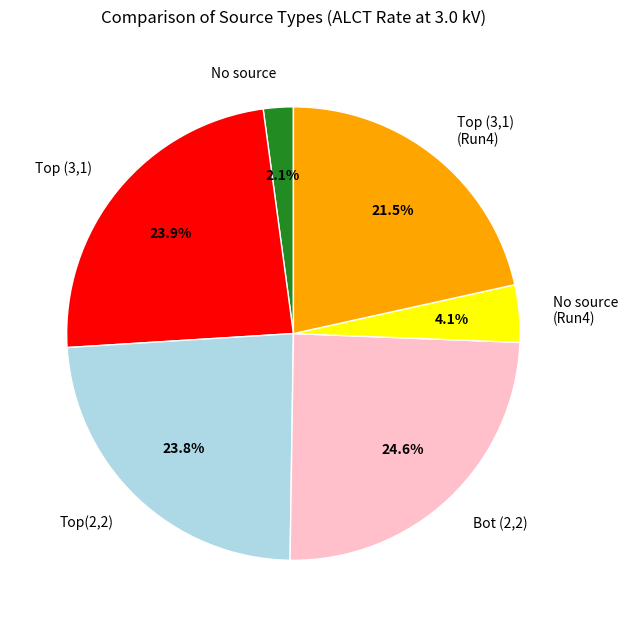

What percentage is NOT represented by No source?

97.9%